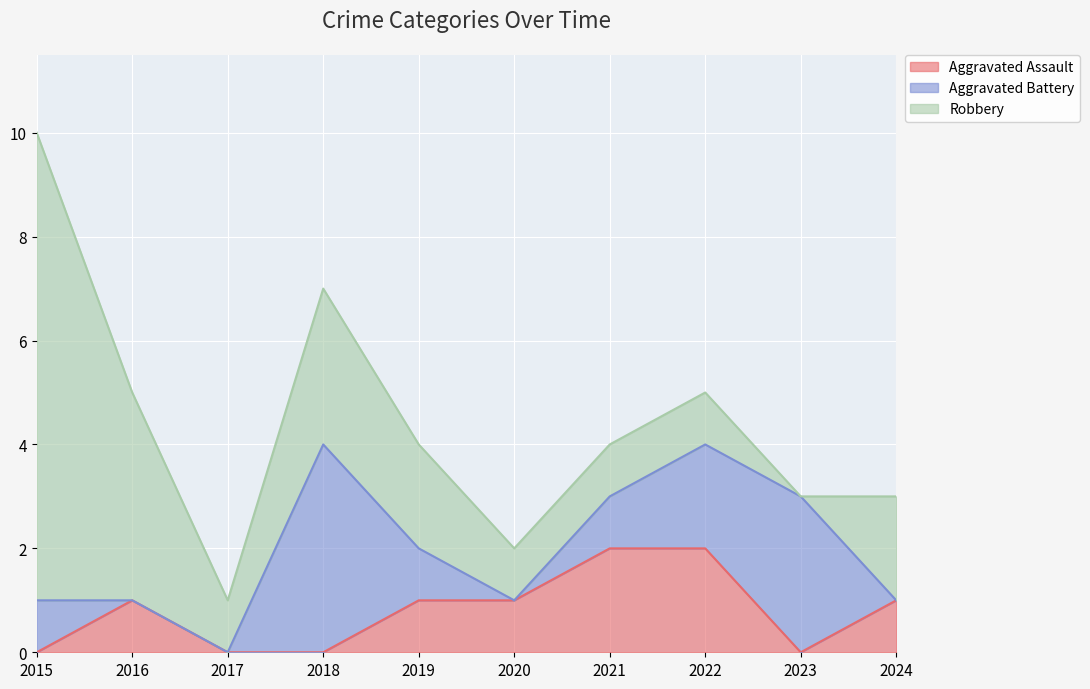

At which category does Aggravated Assault reach its first local peak?

2016